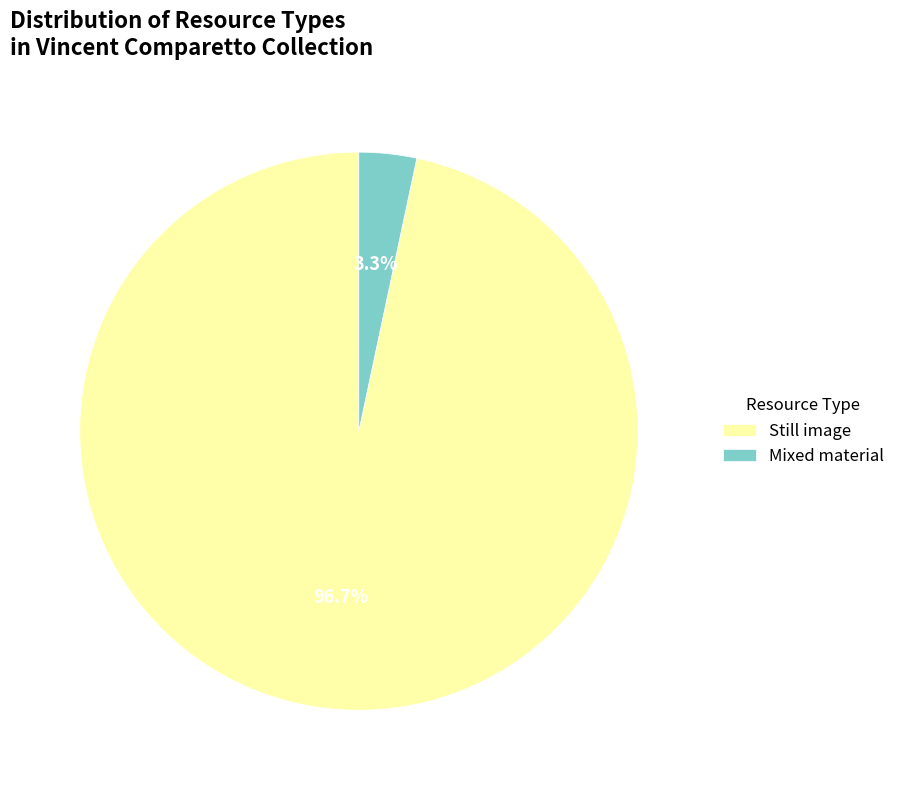

Does Mixed material account for over 50% of the chart?

No